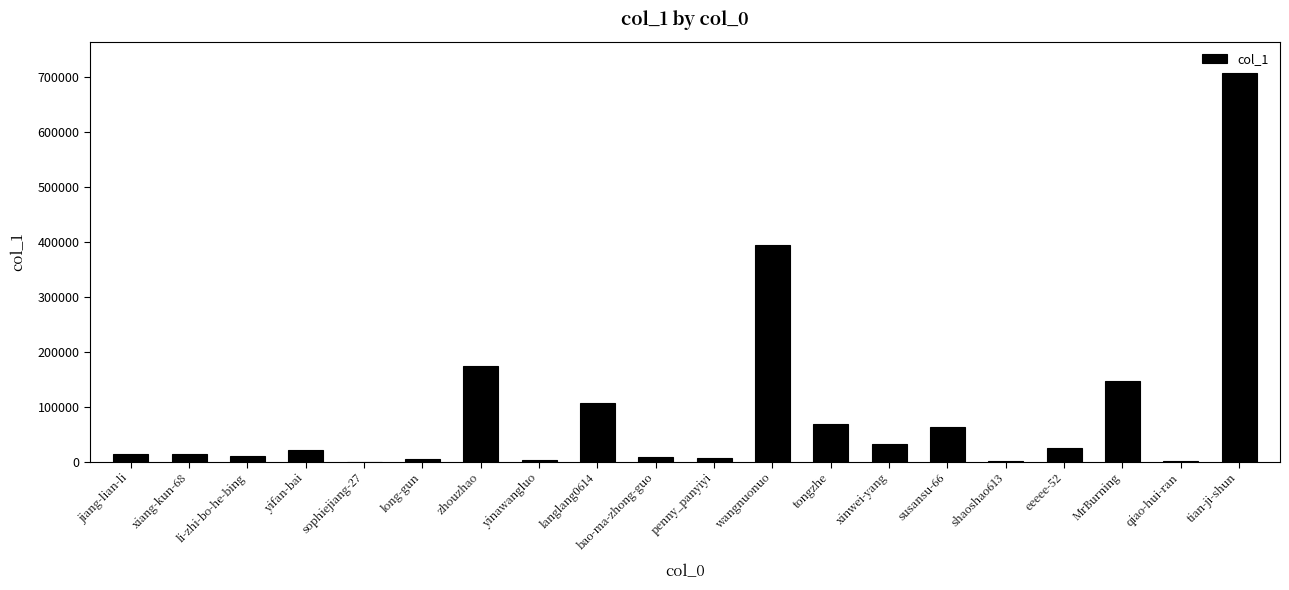

Is it true that the value at MrBurning is 147128?

True